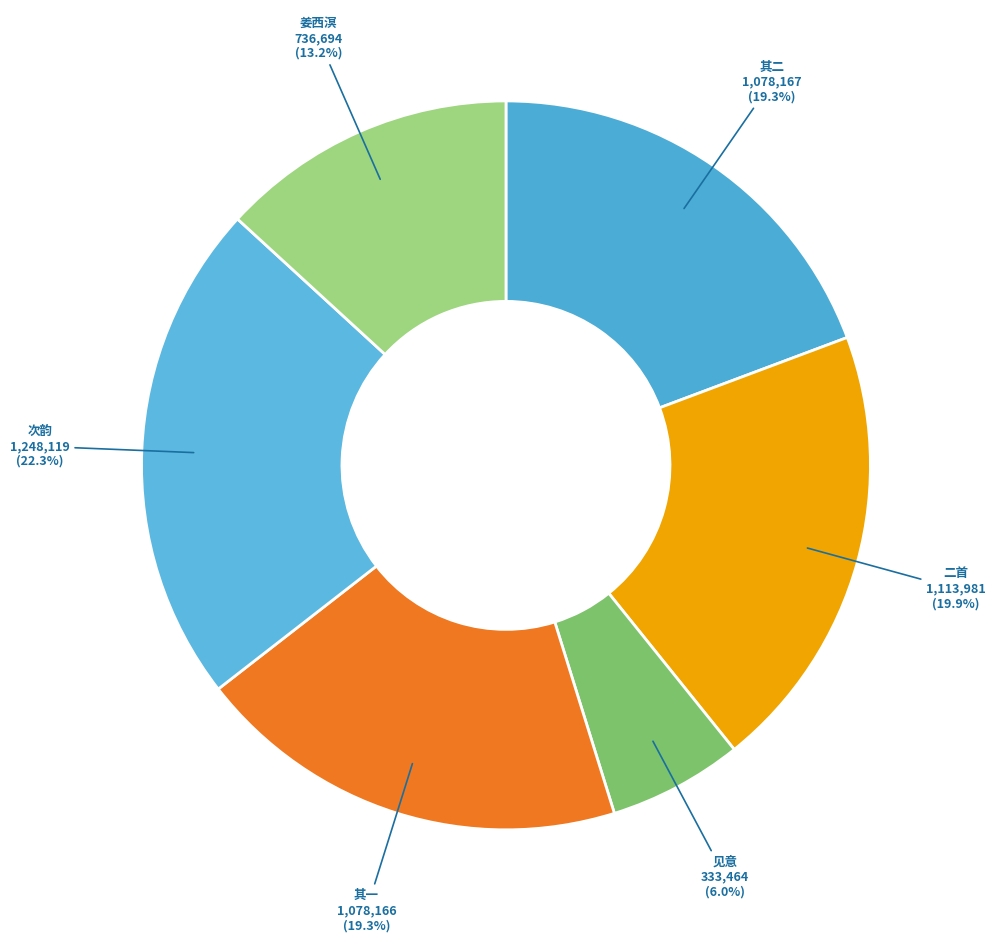

To the nearest percent, what is the average slice percentage?

17%